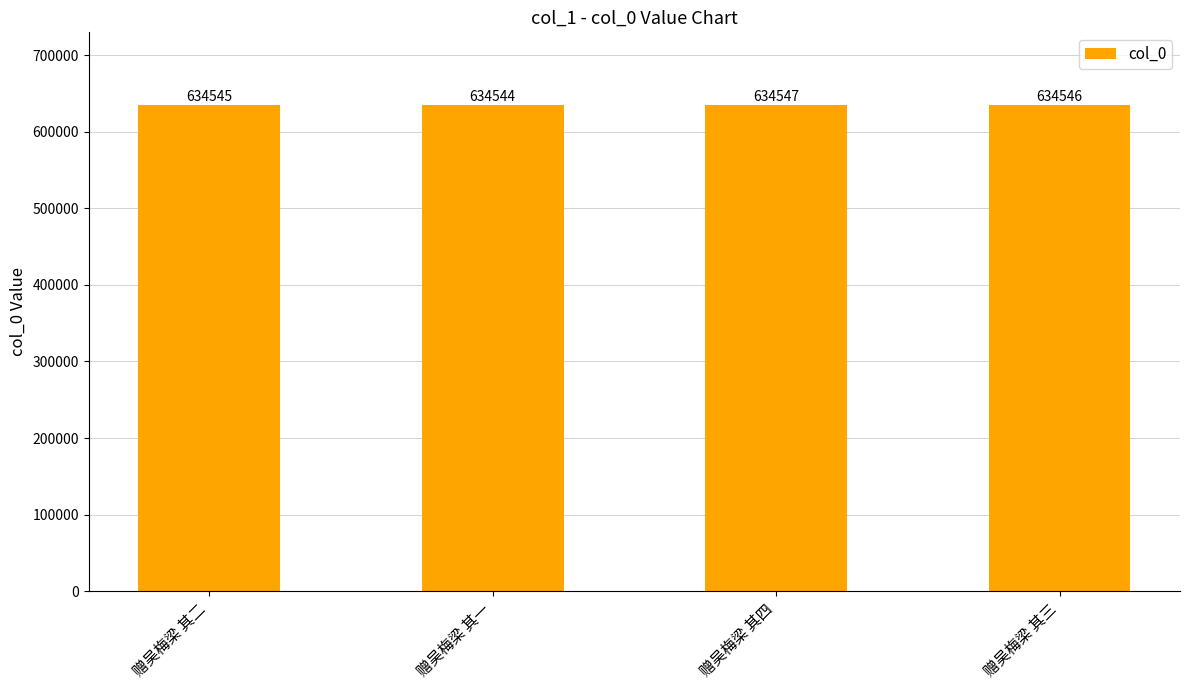

What is the label of the 4th bar from the right?

赠吴梅梁 其二